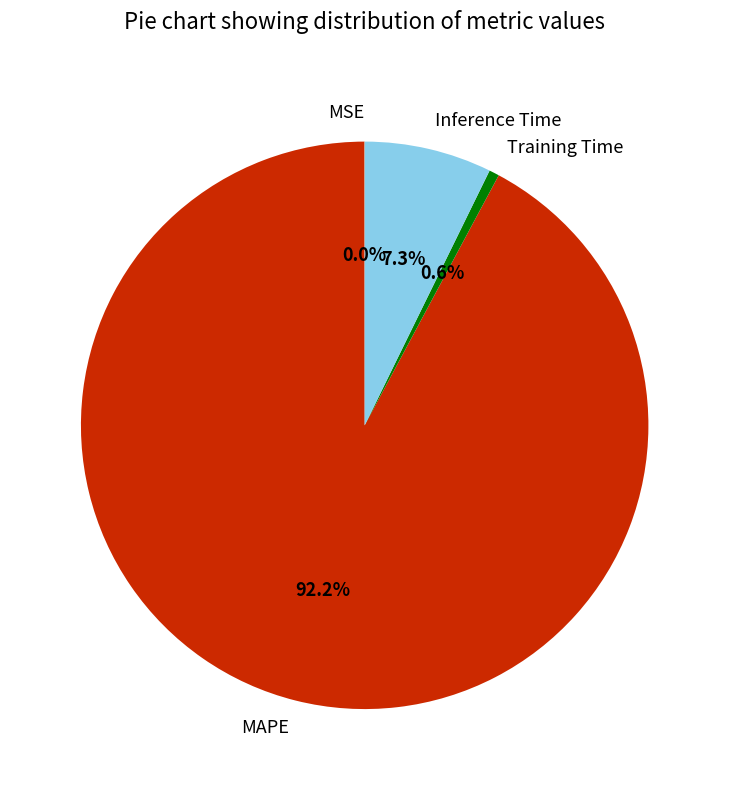

How much of the chart is everything except Training Time?

99.4%